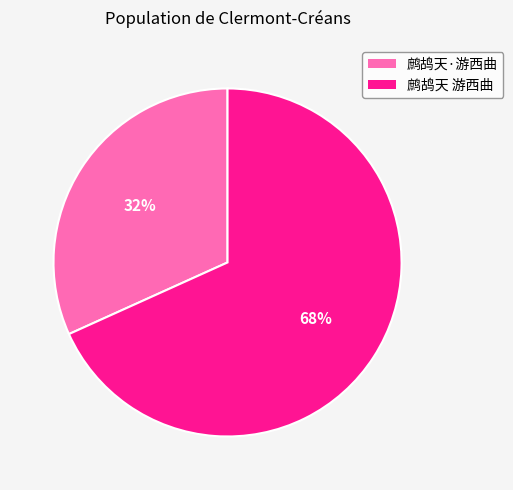

Do 鹧鸪天·游西曲 and 鹧鸪天 游西曲 together represent more than half of the pie?

Yes